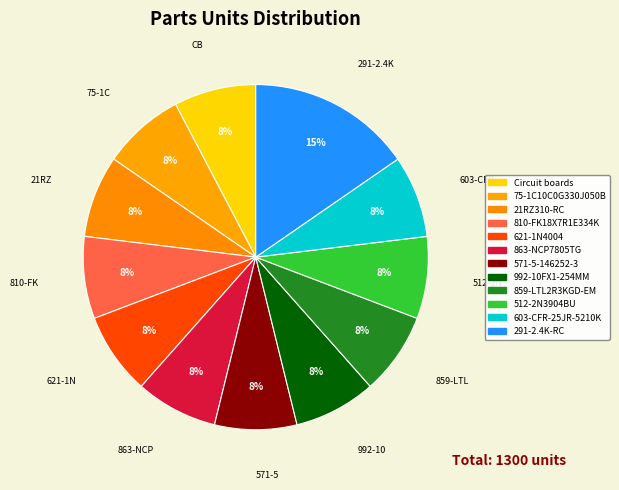

What percentage do 75-1C10C0G330J050B and 810-FK18X7R1E334K together represent?

15.4%